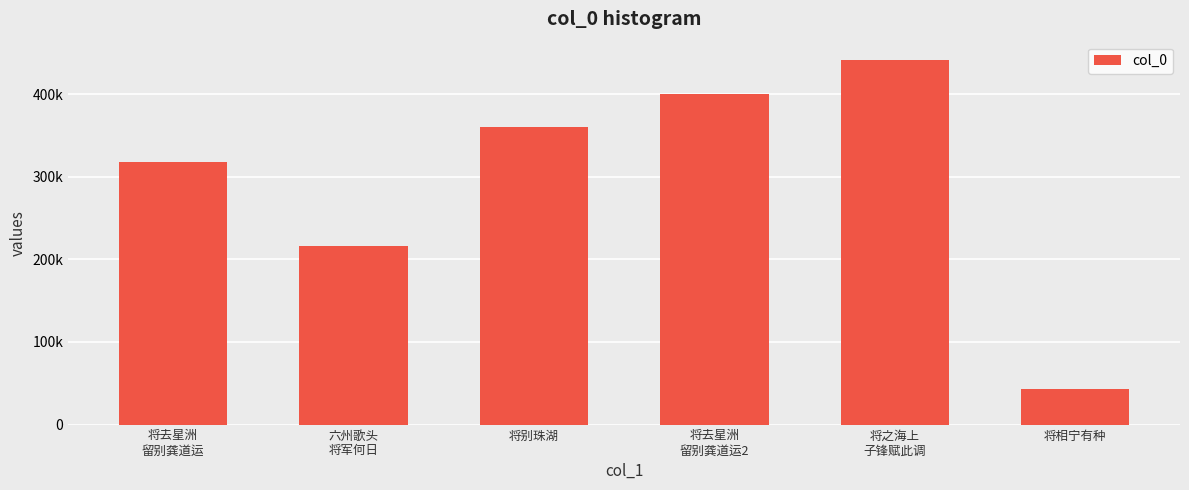

List the labels in order of value, largest first.

将之海上
子锋赋此调, 将去星洲
留别龚道运2, 将别珠湖, 将去星洲
留别龚道运, 六州歌头
将军何日, 将相宁有种